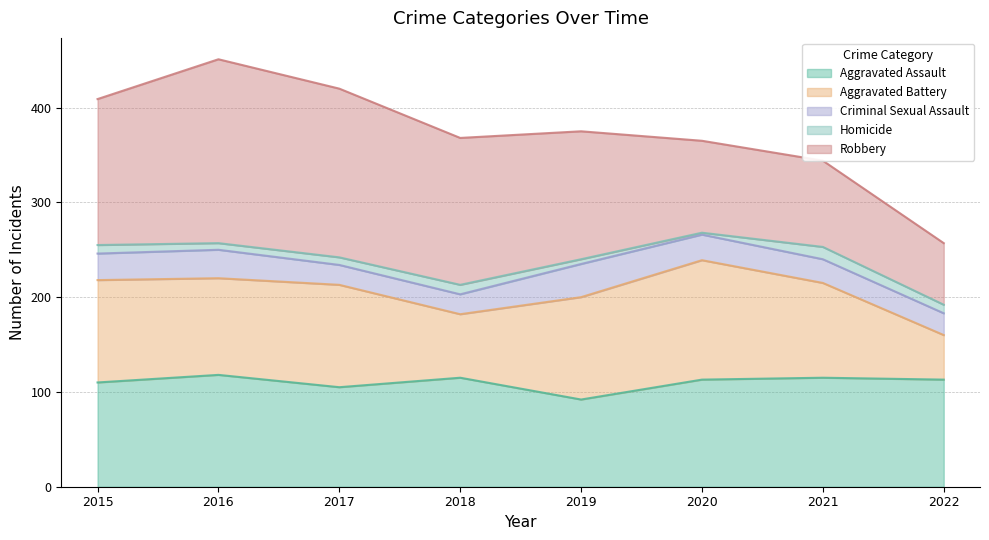

Where is the first local maximum for Robbery?

2016